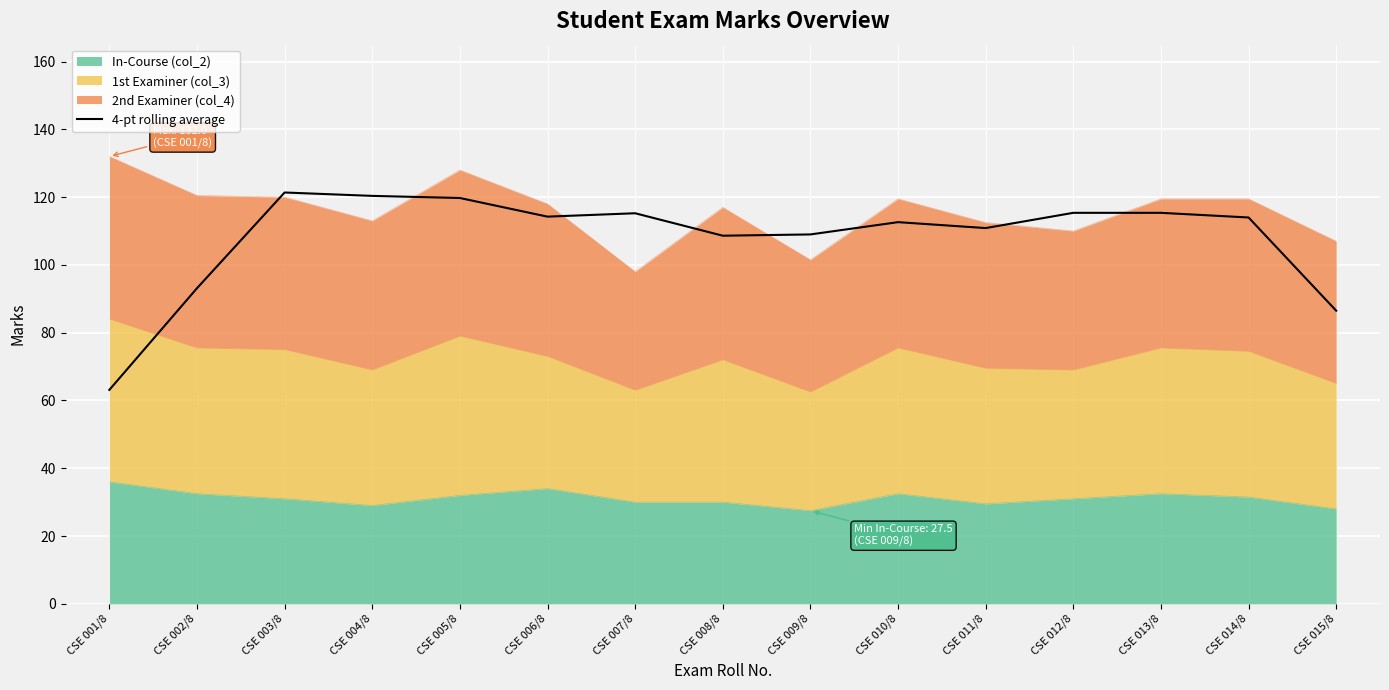

Which category has the highest value across all series?

CSE 003/8